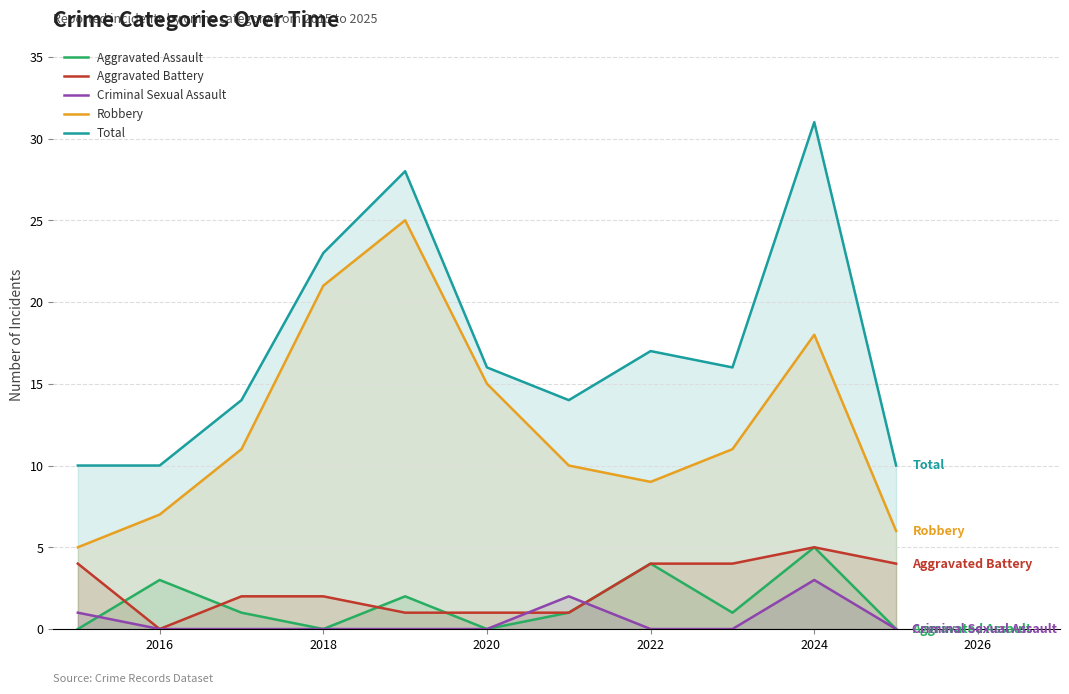

What is the maximum value shown in the chart?

31